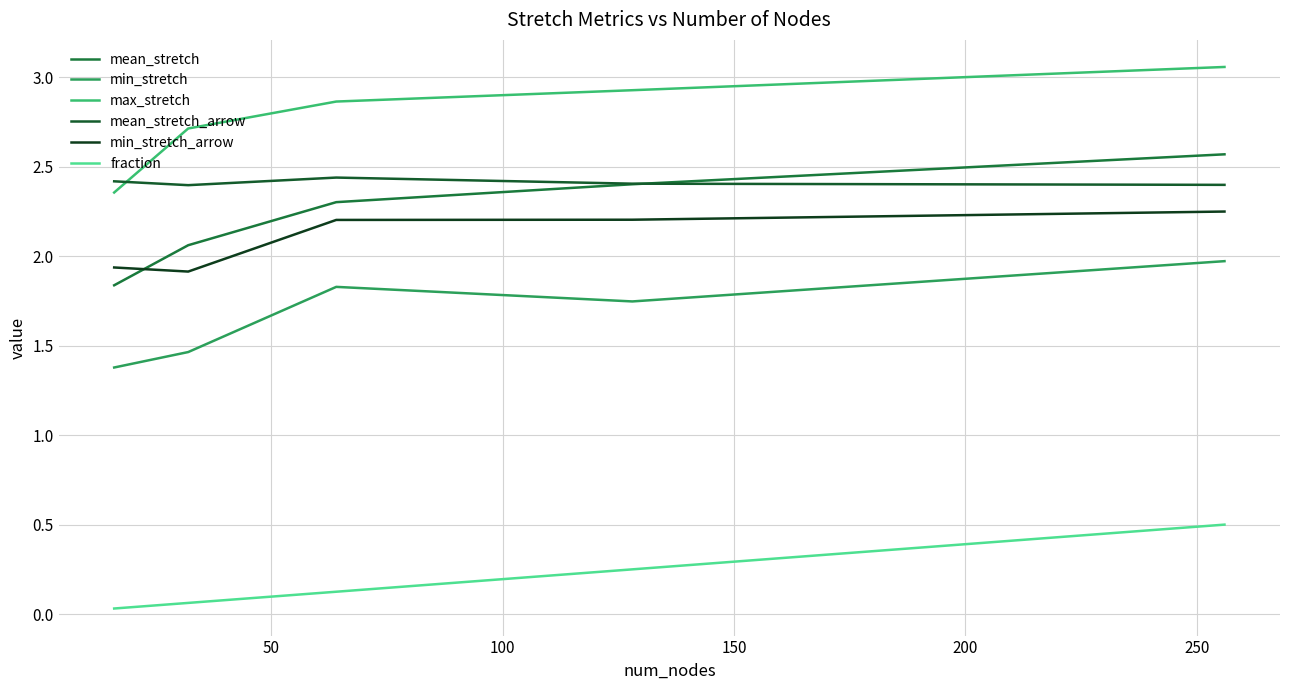

True or false: mean_stretch and max_stretch intersect in this chart.

False